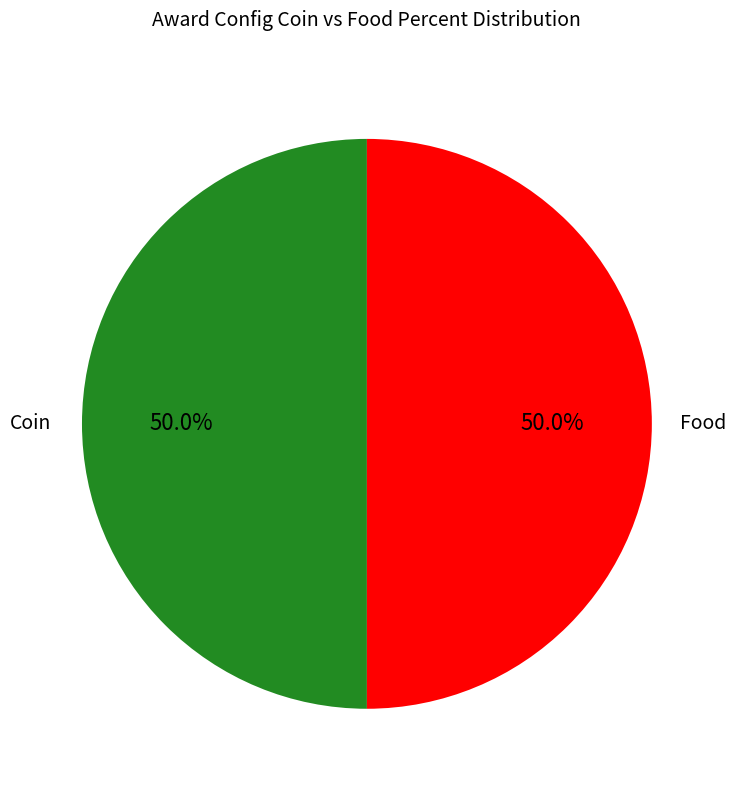

How many slices are in this pie chart?

2